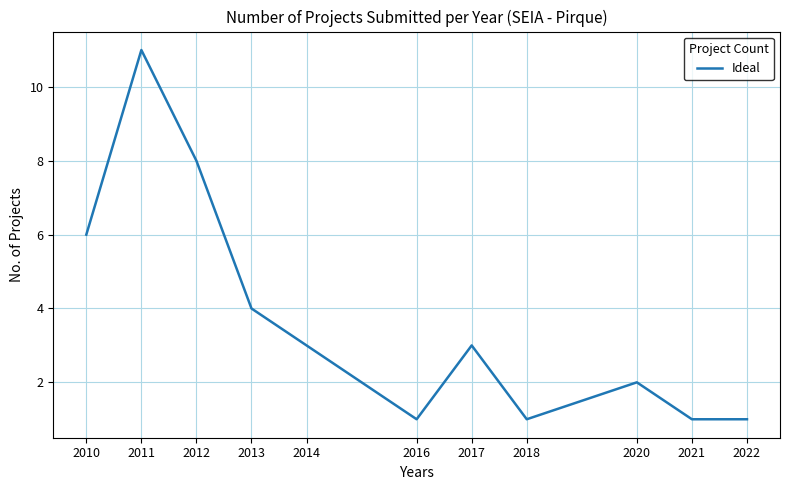

Approximately how many times larger is the value at 2012 compared to 2011?

0.7